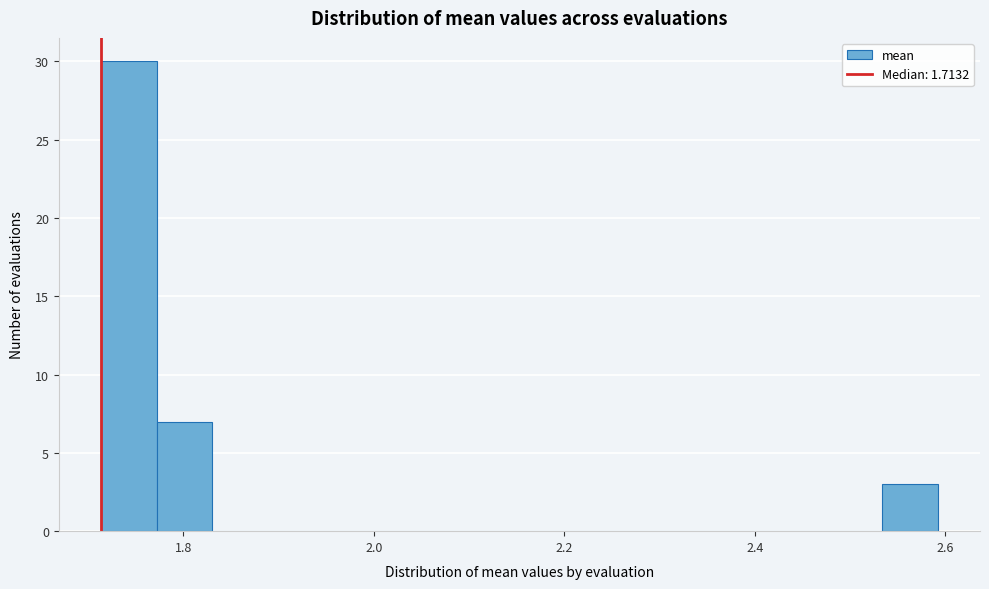

Read against the x-axis, roughly where is the centre of the tallest bar?

1.74